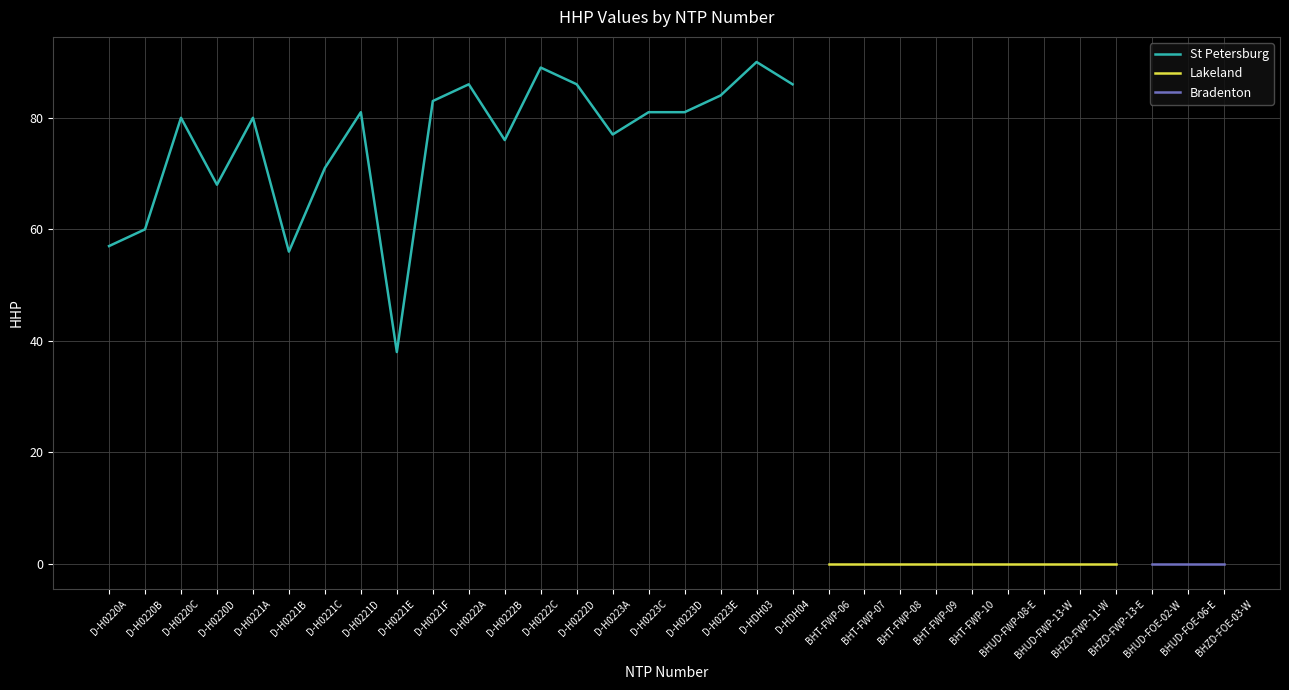

What is the minimum value for St Petersburg?

38